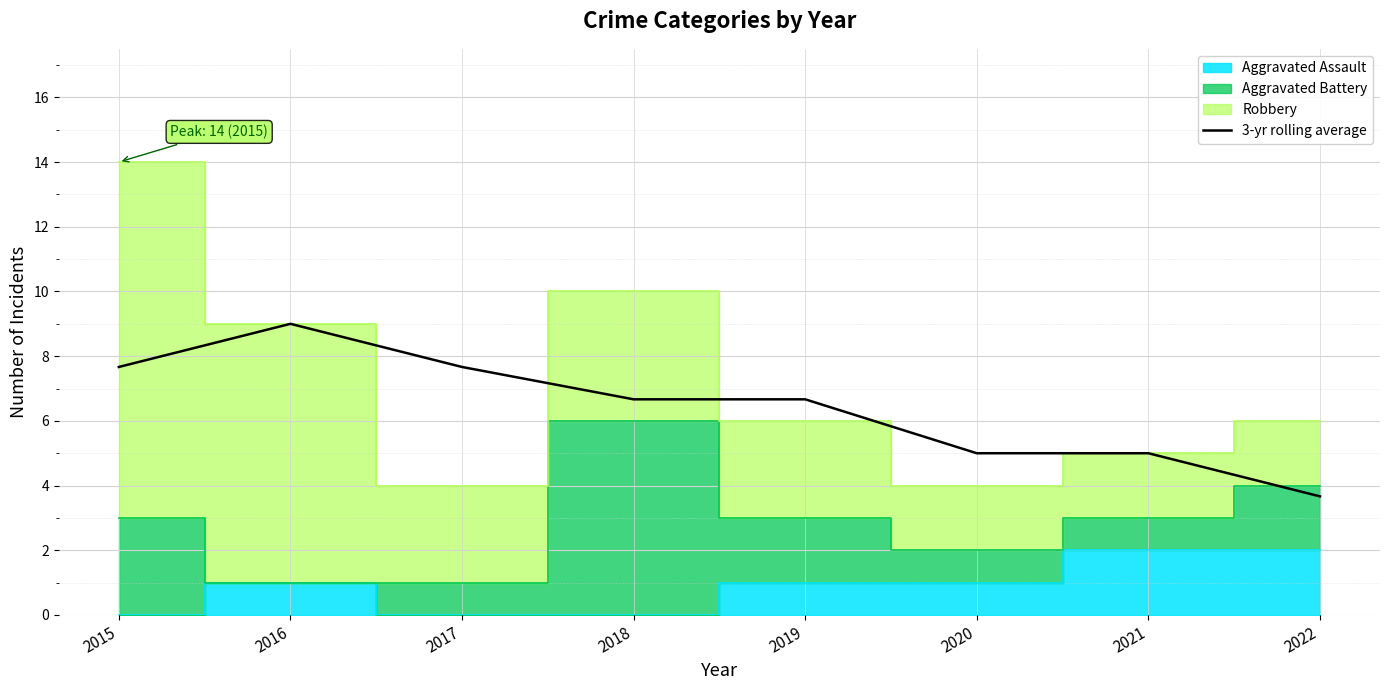

Does the chart display data point markers on the line(s)?

No